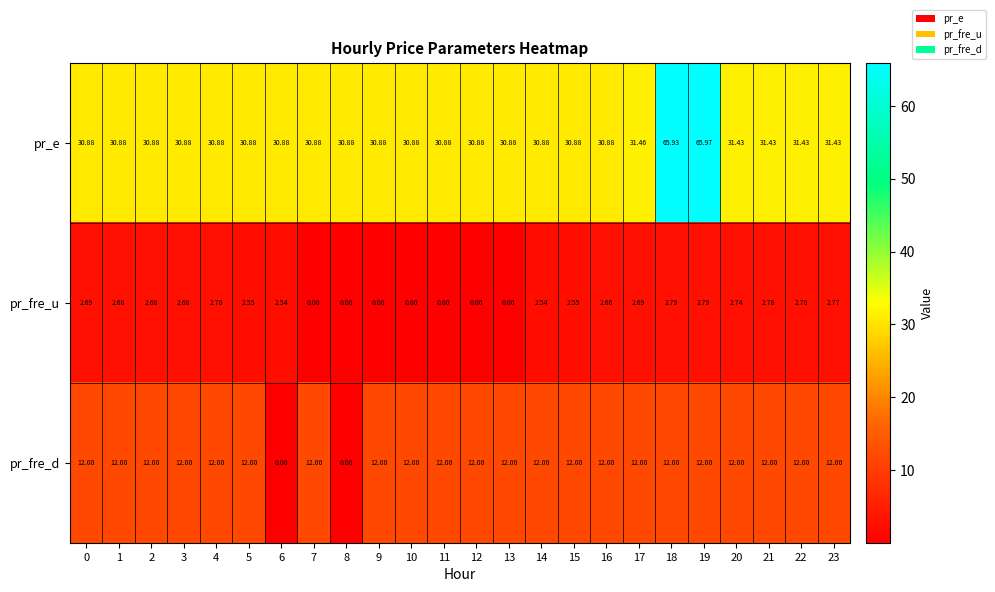

How many data points does each series have?

24